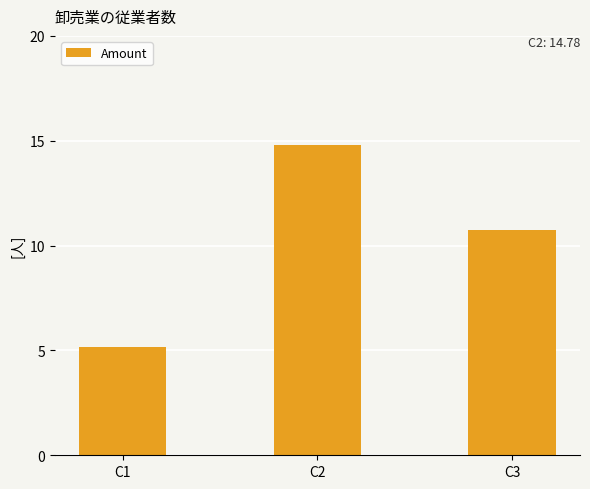

Rank the categories by value from highest to lowest.

C2, C3, C1